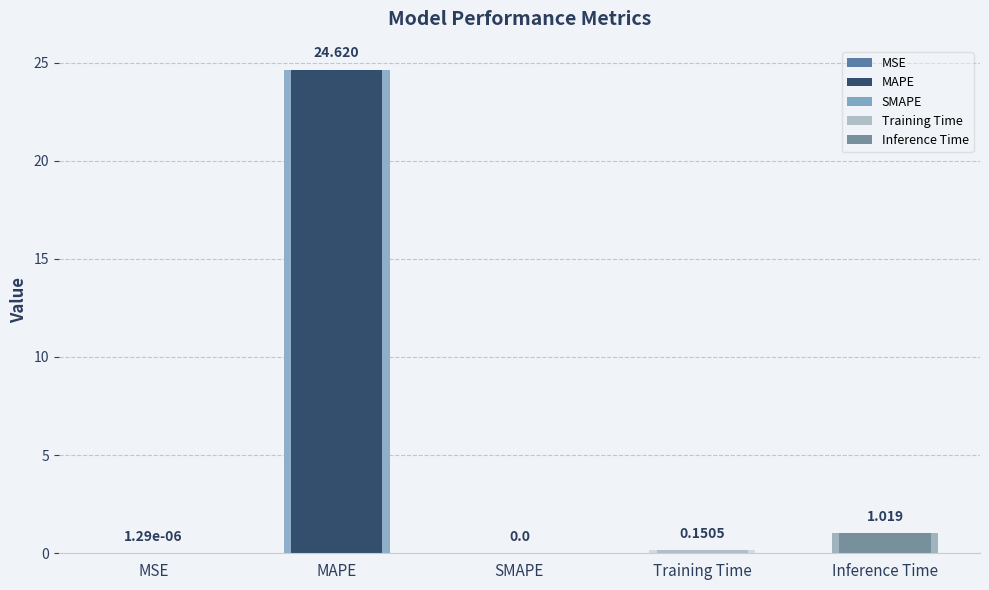

Reading right to left, transcribe all the data shown in this chart.

Inference Time=1.0	Training Time=0.2	SMAPE=0.0	MAPE=24.6	MSE=0.0